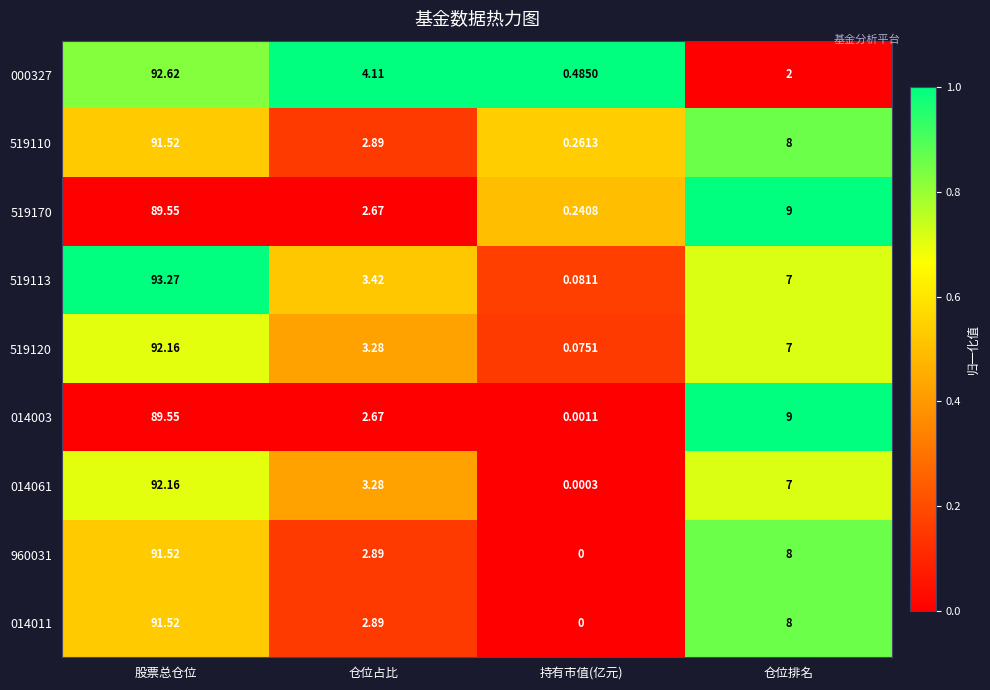

At which category is the sum across all series the highest?

股票总仓位